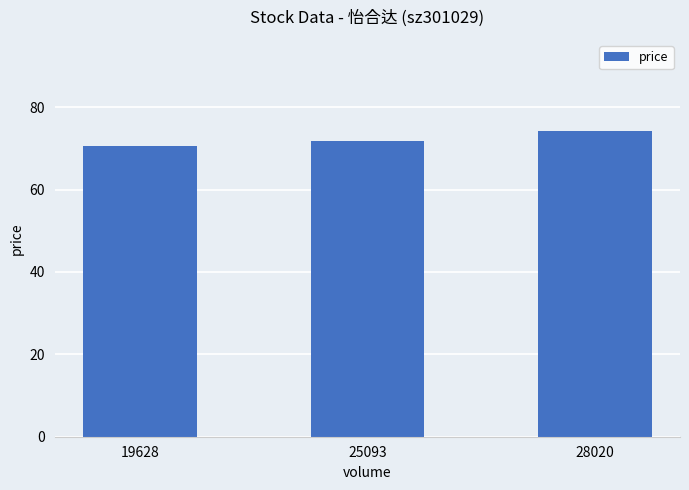

Are the bars horizontal?

No